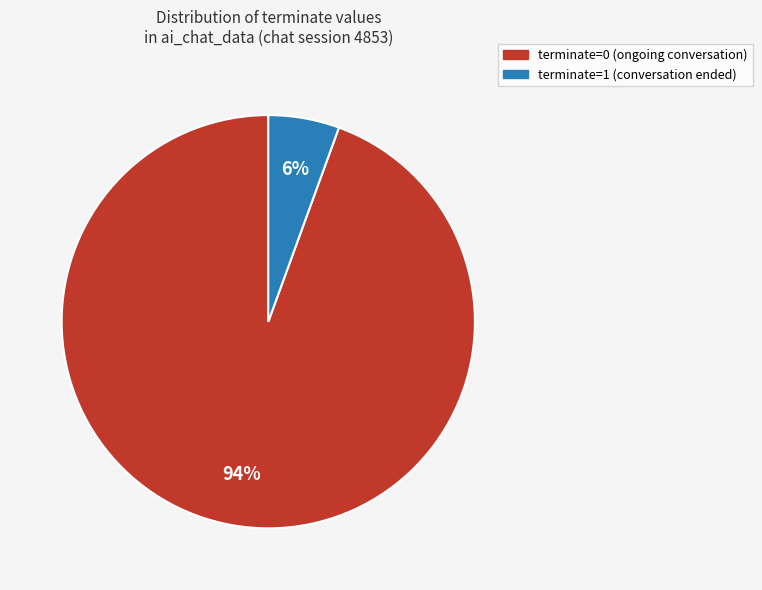

Combined, do terminate=1 and terminate=0 account for over 50%?

Yes